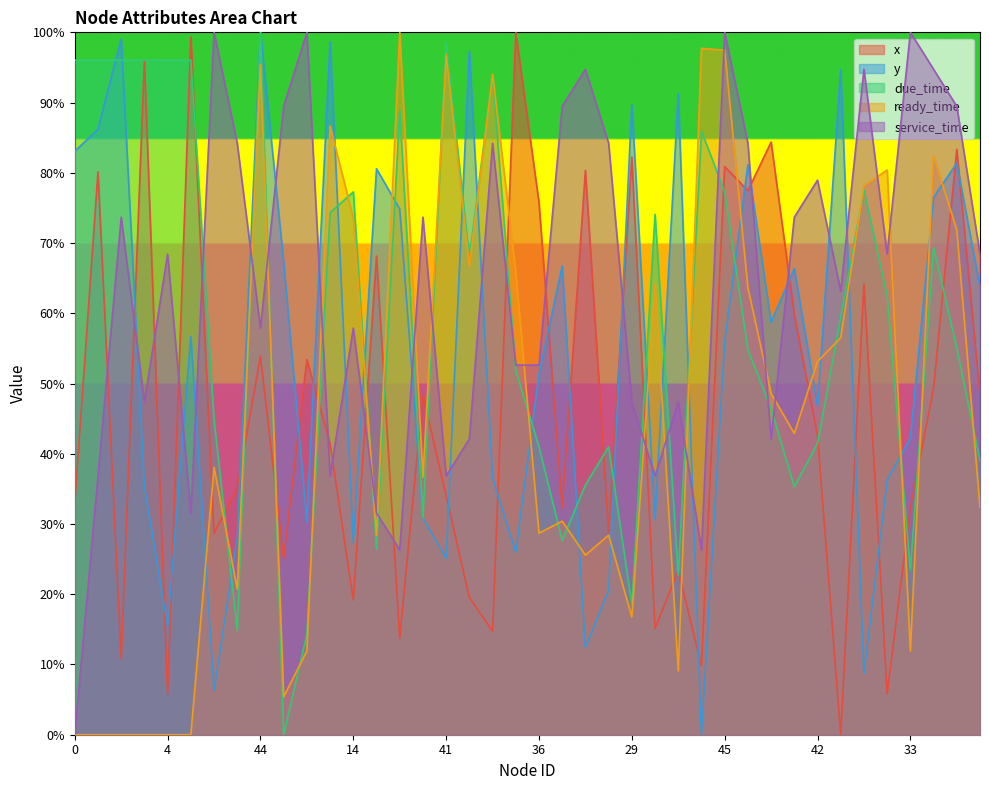

What is the spread (max minus min) of values at 1?

96.0